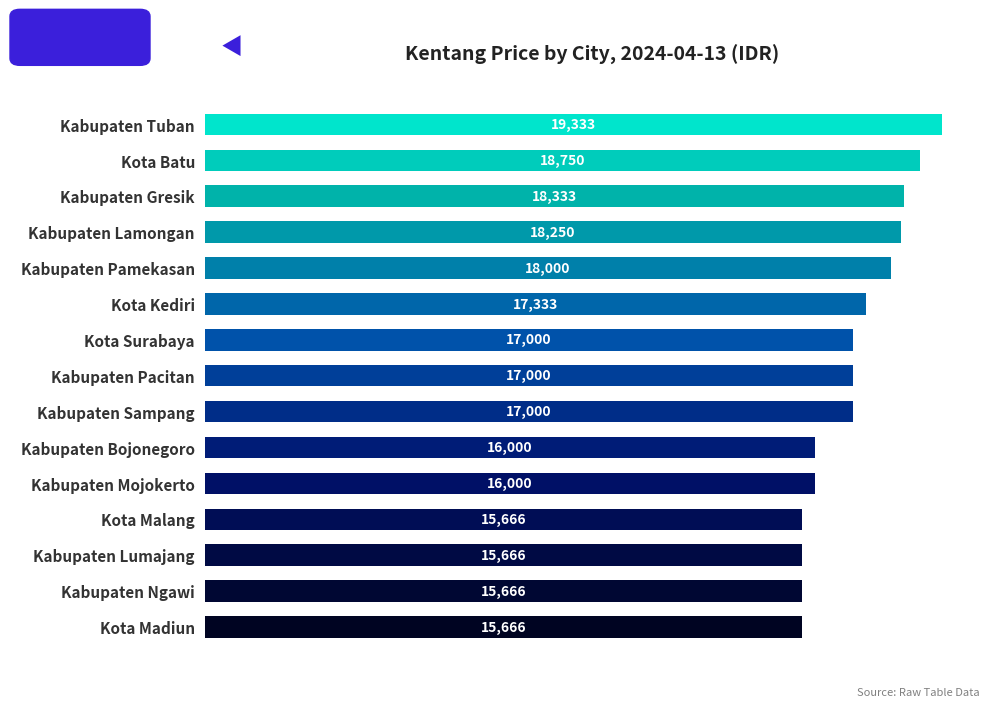

Is it true that the value at Kabupaten Pamekasan is 18000?

True